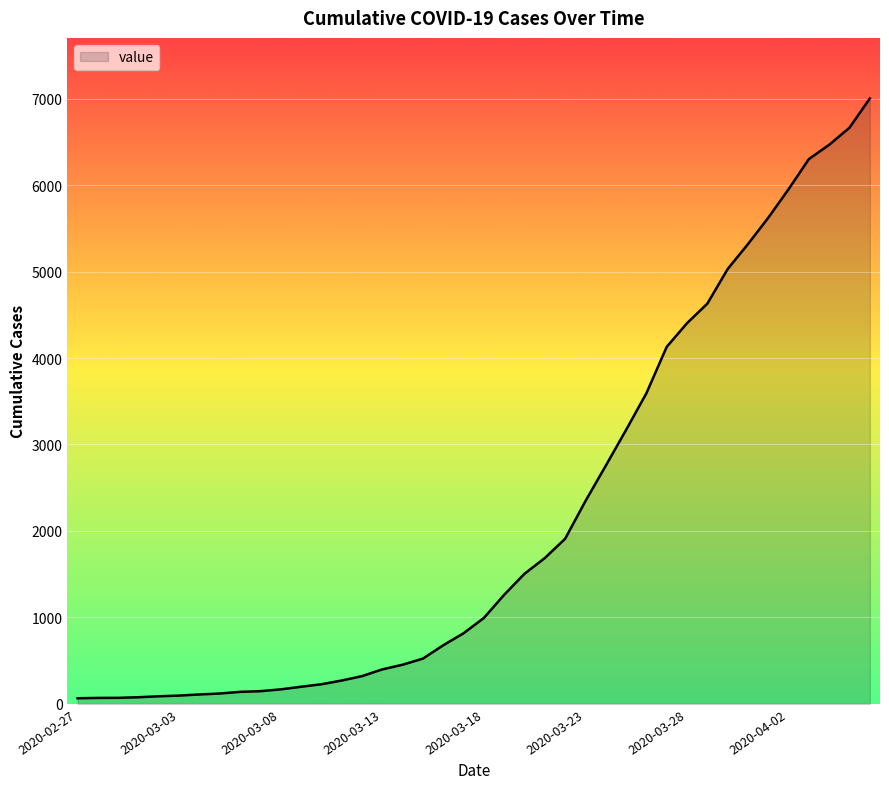

Does the chart display data point markers on the line(s)?

No